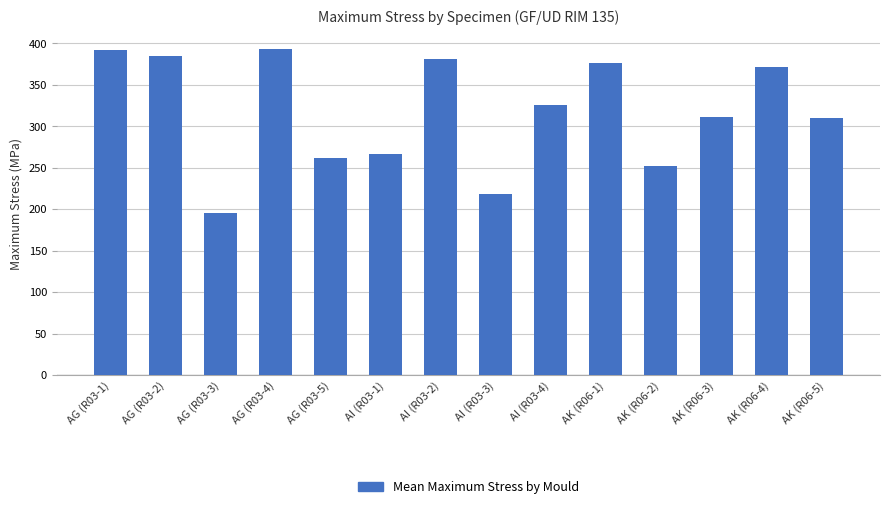

What is the difference between the maximum and minimum values?

197.9